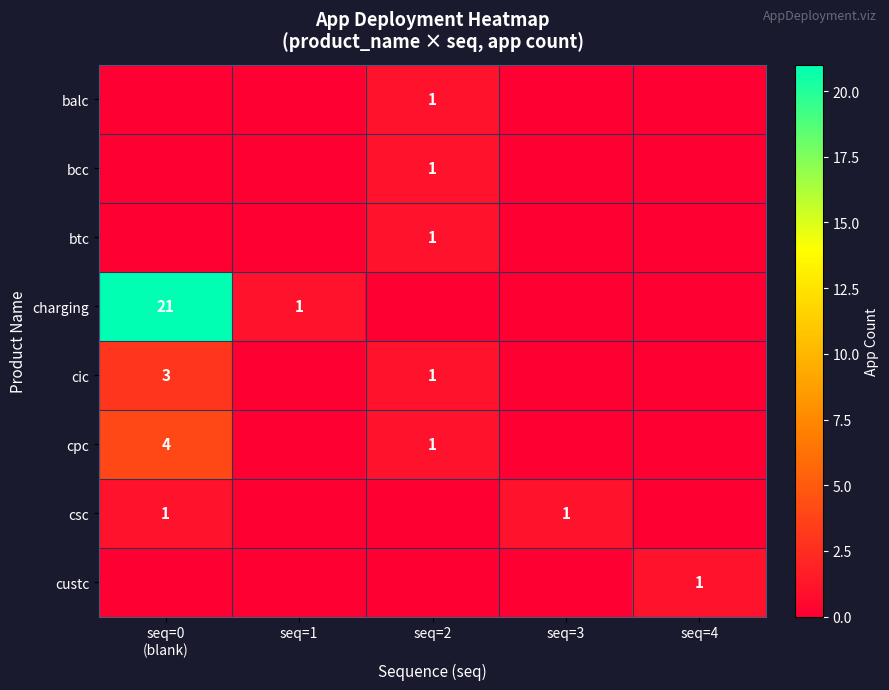

True or false: bcc has a value of 0 at seq=2.

False